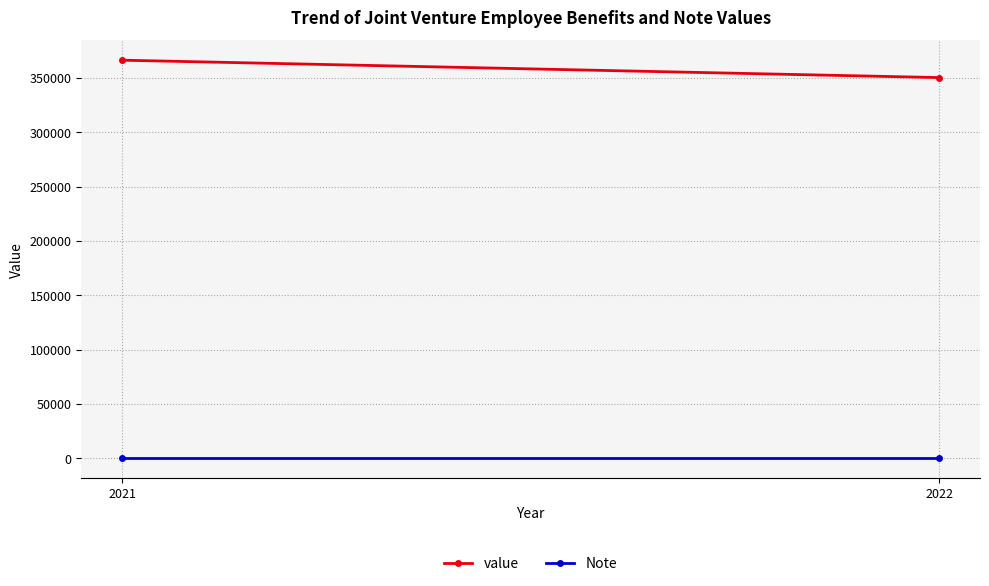

Is the value of Note at 2021 greater than the value of value at 2021?

No